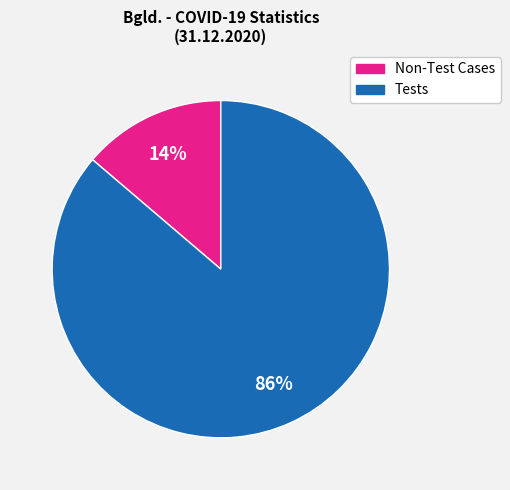

To the nearest percent, what is the average slice percentage?

50%